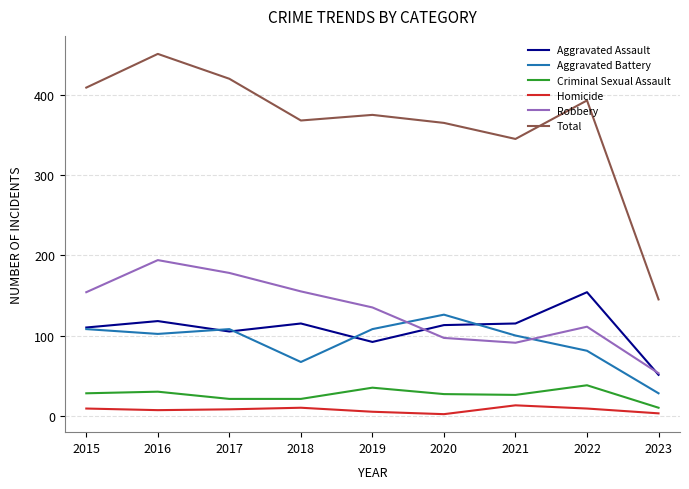

Between 2019 and 2023, which series saw the biggest shift?

Total